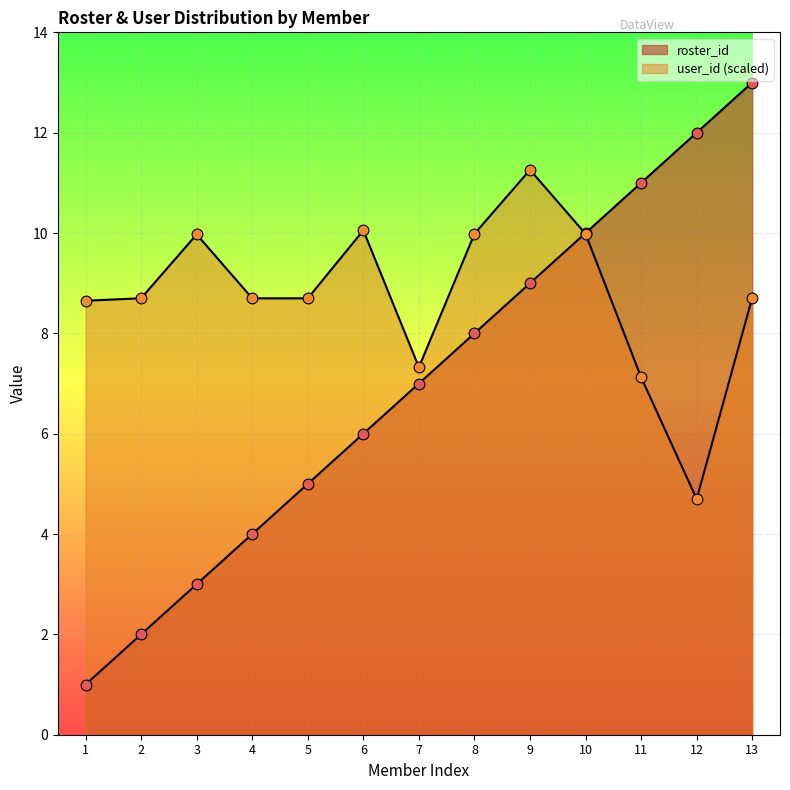

At how many categories does at least one series exceed 6?

13